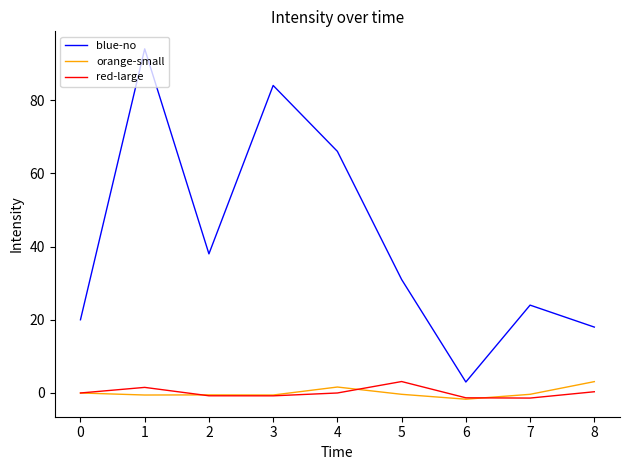

True or false: blue-no has a value of 5.1 at 0.

False